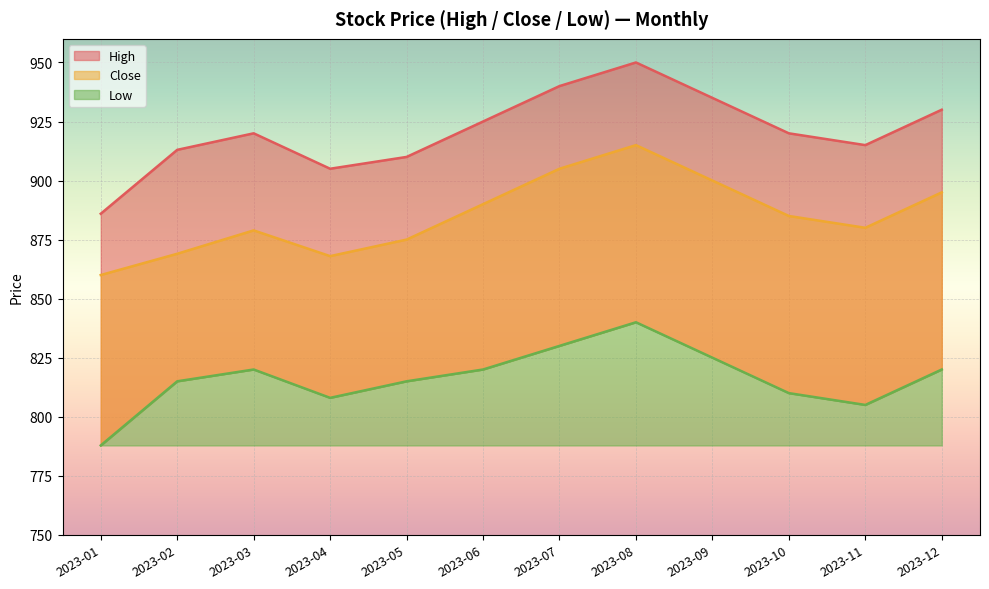

The value of Close at 2023-01 is 860.0. True or false?

True